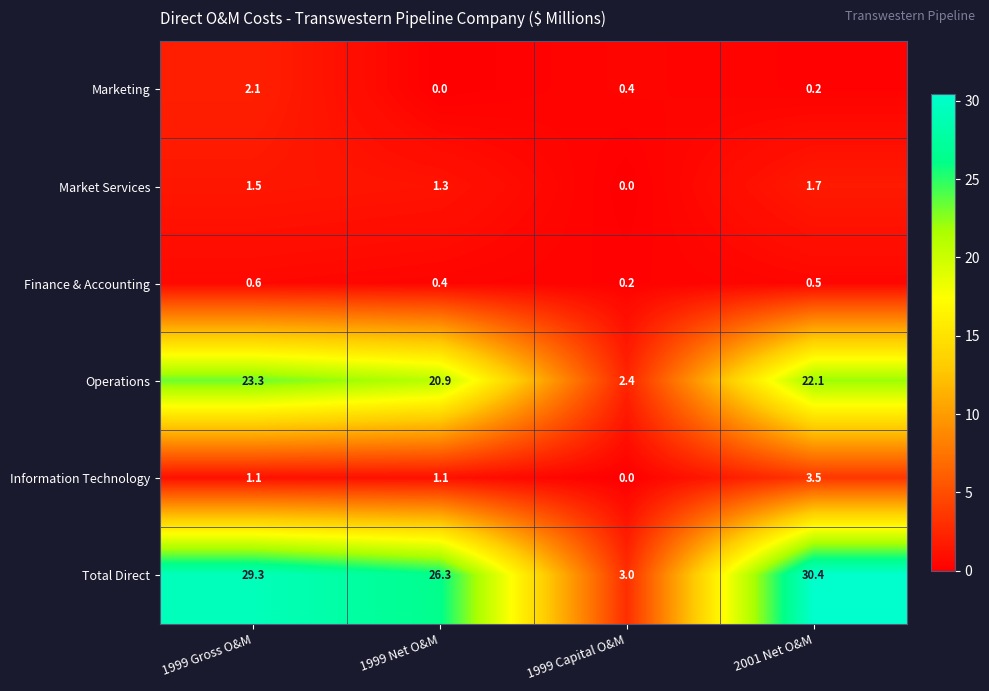

What is the difference between the maximum and minimum values in the Marketing series?

2.1